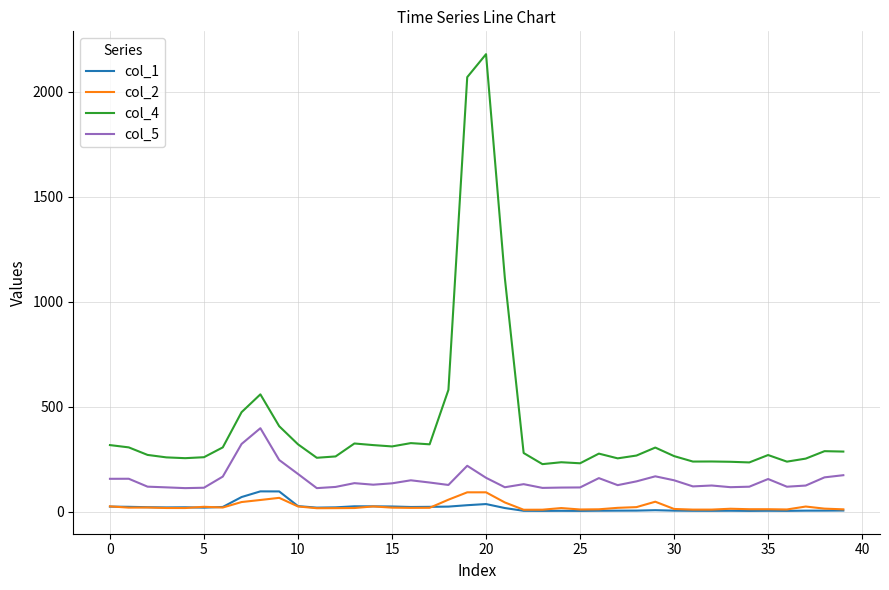

What is the minimum value for col_5?

111.4